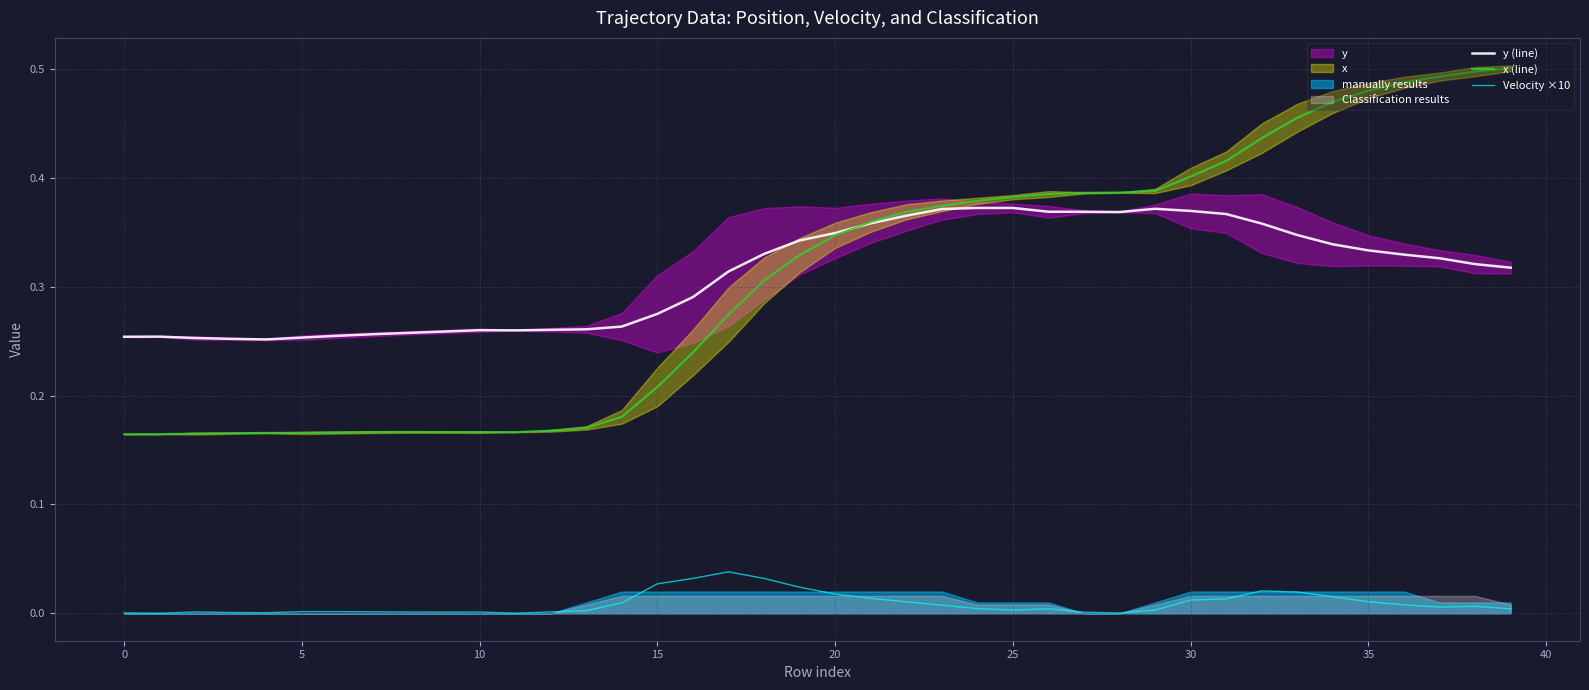

What is the approximate value of x (line) at 11?

0.2